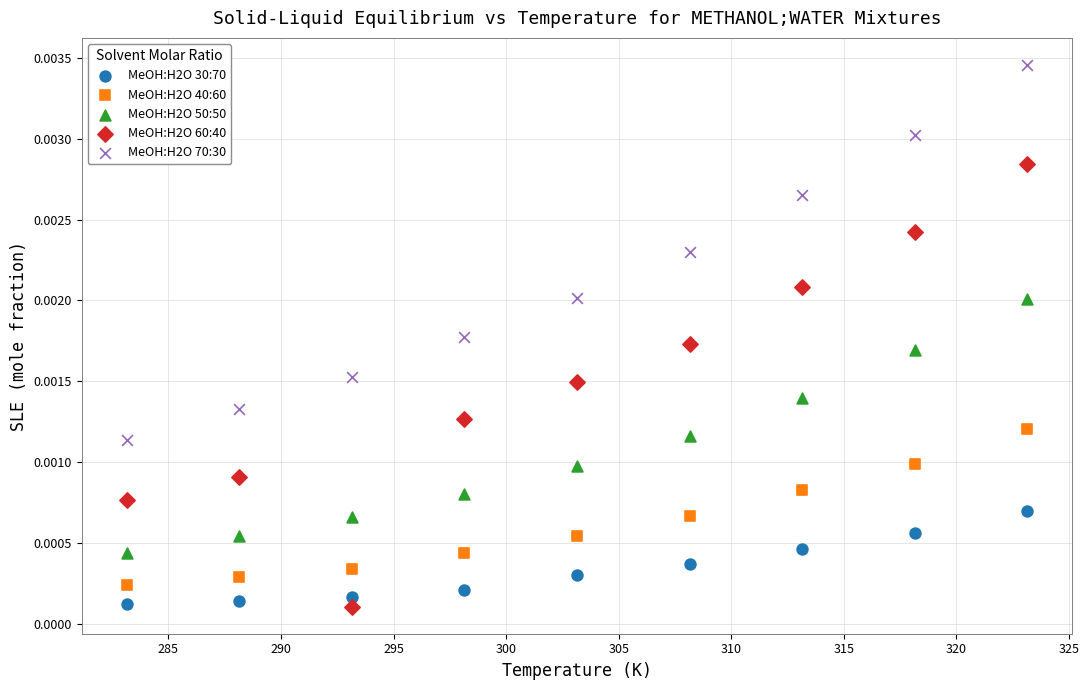

Which series has the largest Y range (max minus min)?

MeOH:H2O 60:40